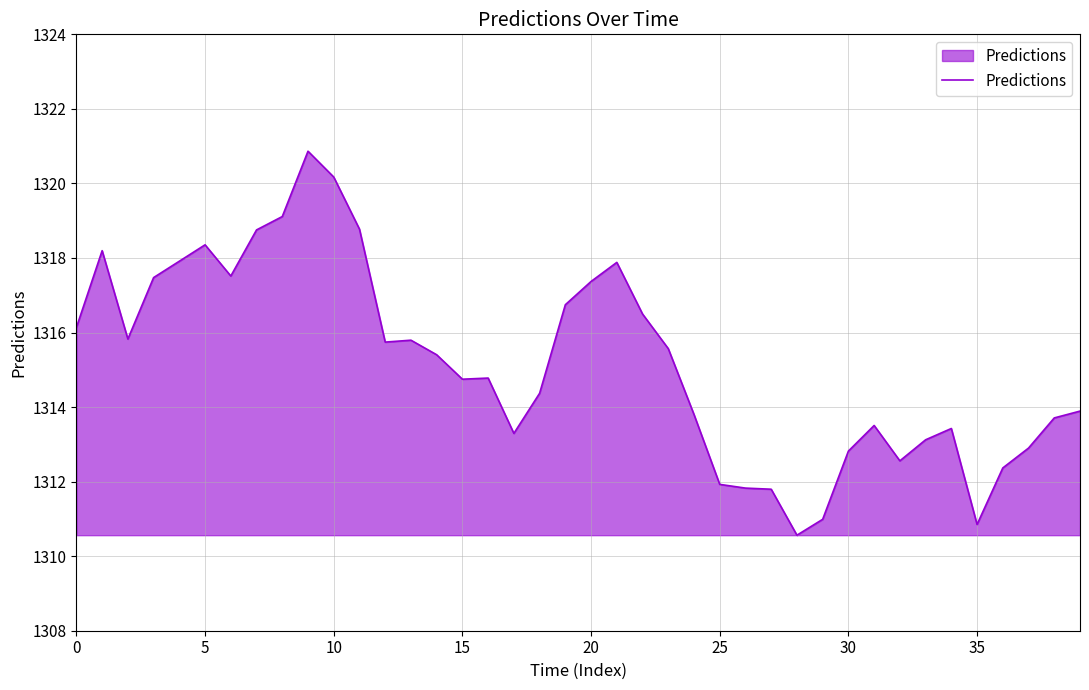

What is the difference between the maximum and minimum values?

10.3